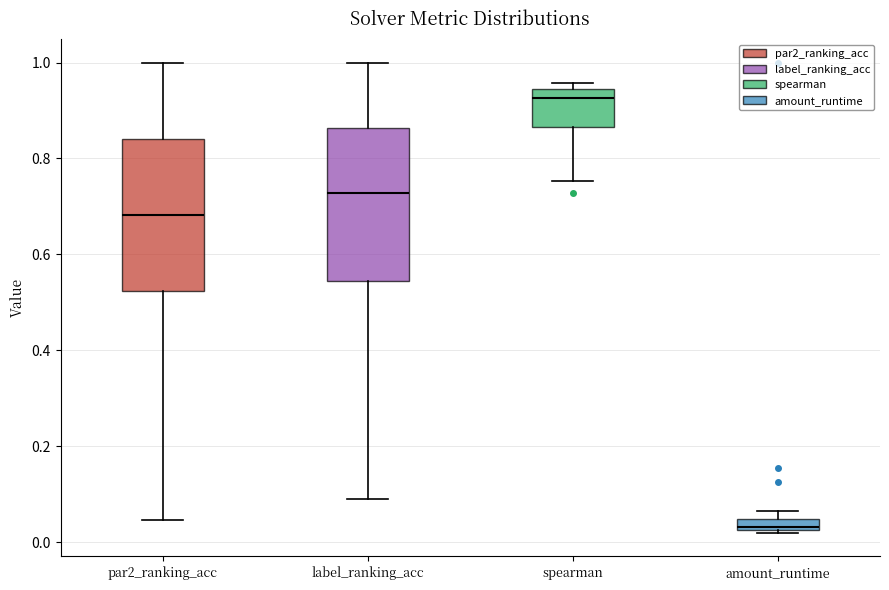

Which box's median line is the lowest?

amount_runtime